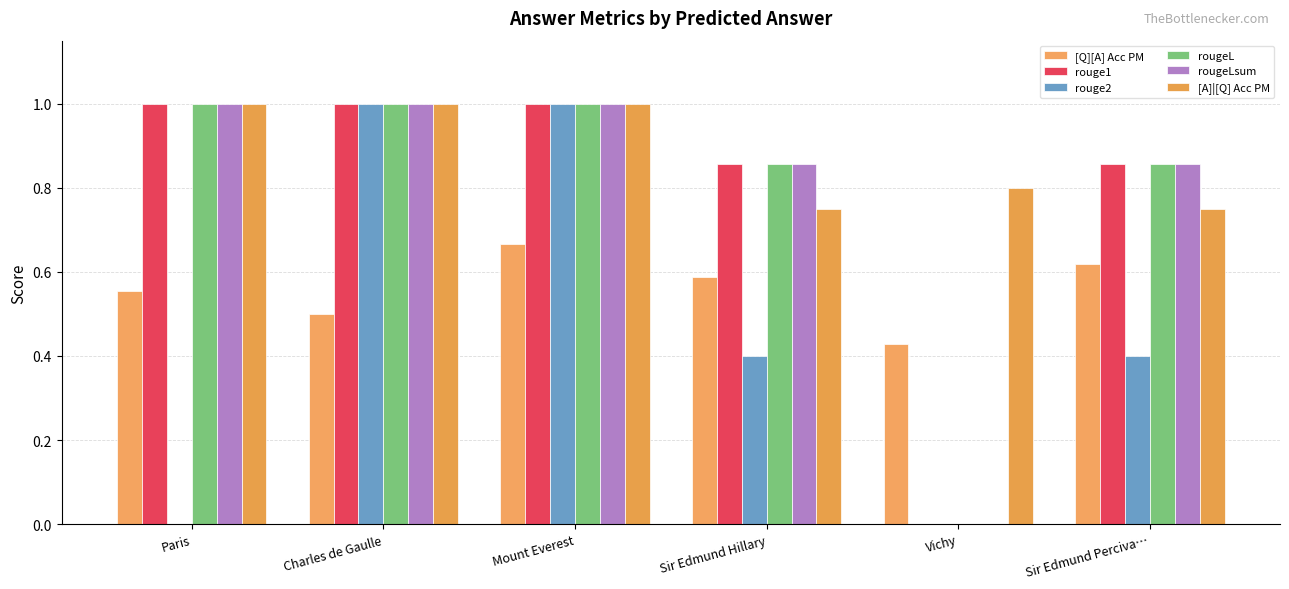

What are all the series names shown in the legend?

[Q][A] Acc PM, rouge1, rouge2, rougeL, rougeLsum, [A]|[Q] Acc PM